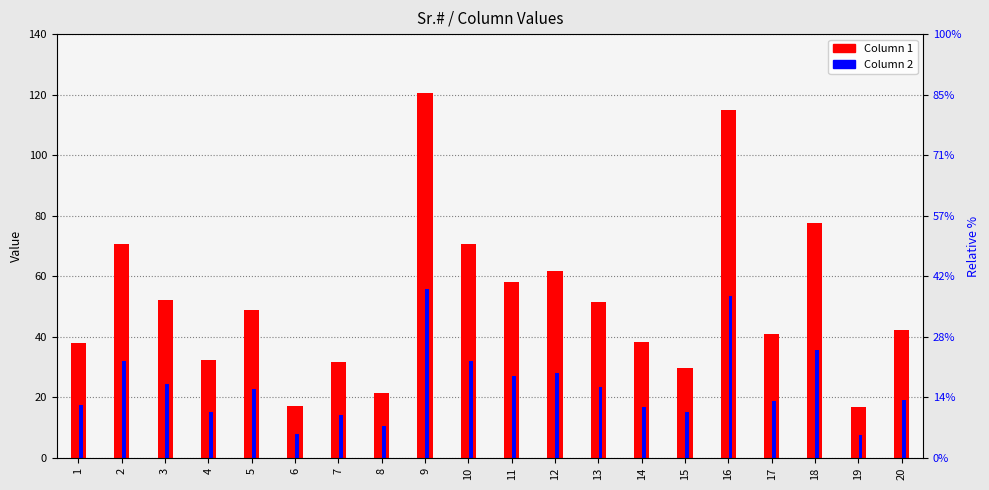

The value of Column 1 at 16 is 31.0. True or false?

False